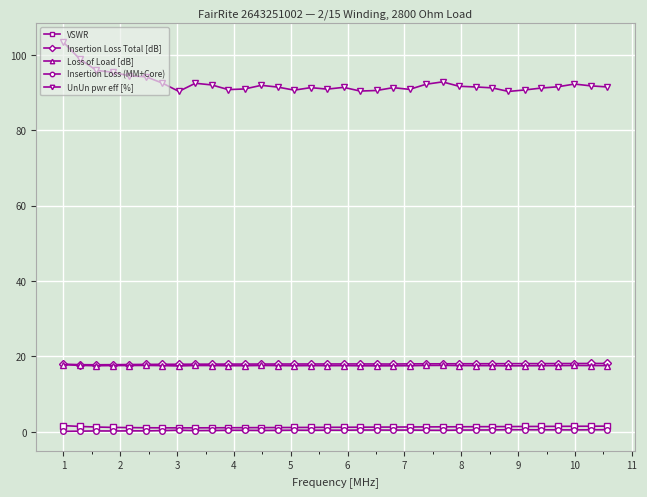

True or false: Insertion Loss (MM+Core) and Loss of Load [dB] intersect in this chart.

False